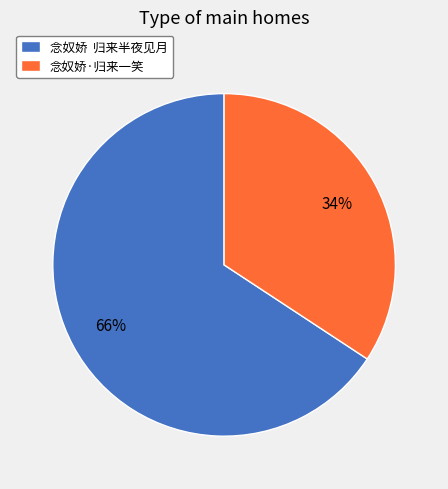

Approximately how many times larger is the value at 念奴娇 归来半夜见月 compared to 念奴娇·归来一笑?

1.9